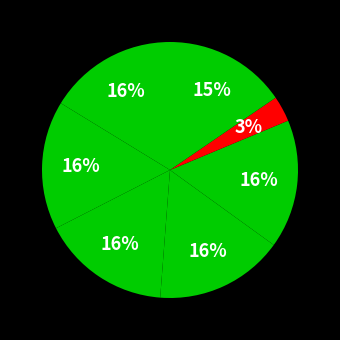

Count the number of slices in the pie.

7